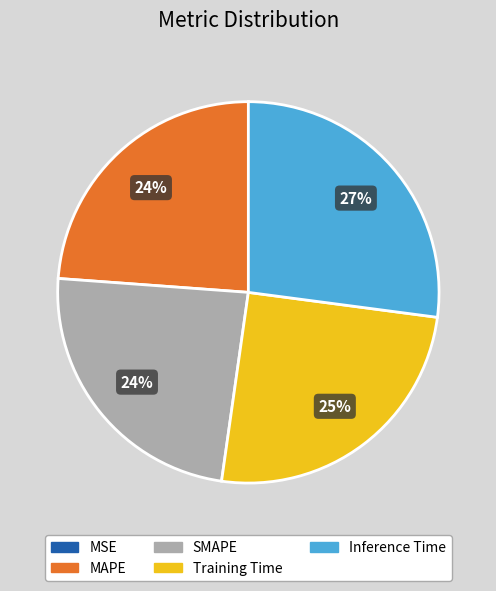

Does SMAPE account for over 50% of the chart?

No